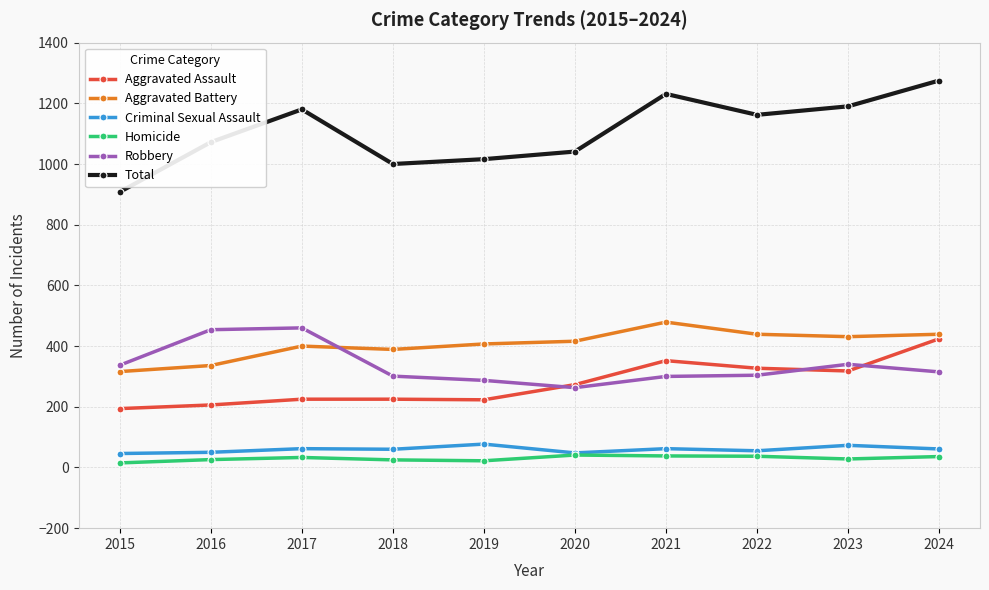

True or false: Aggravated Assault has more than 2 interior local peaks.

False